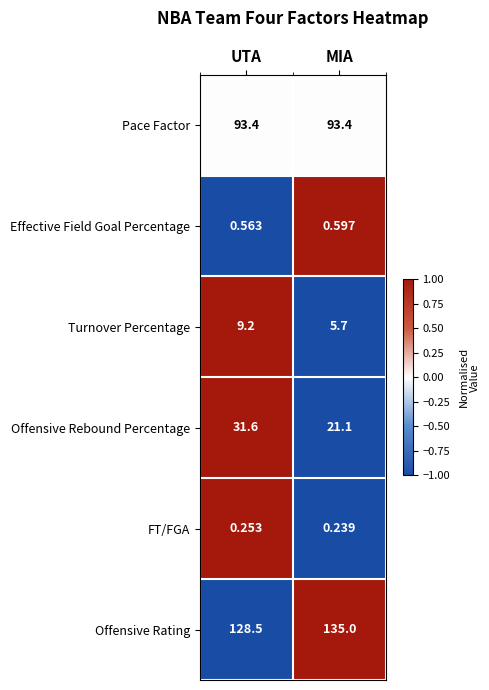

Between UTA and MIA, which series saw the biggest shift?

Offensive Rebound Percentage